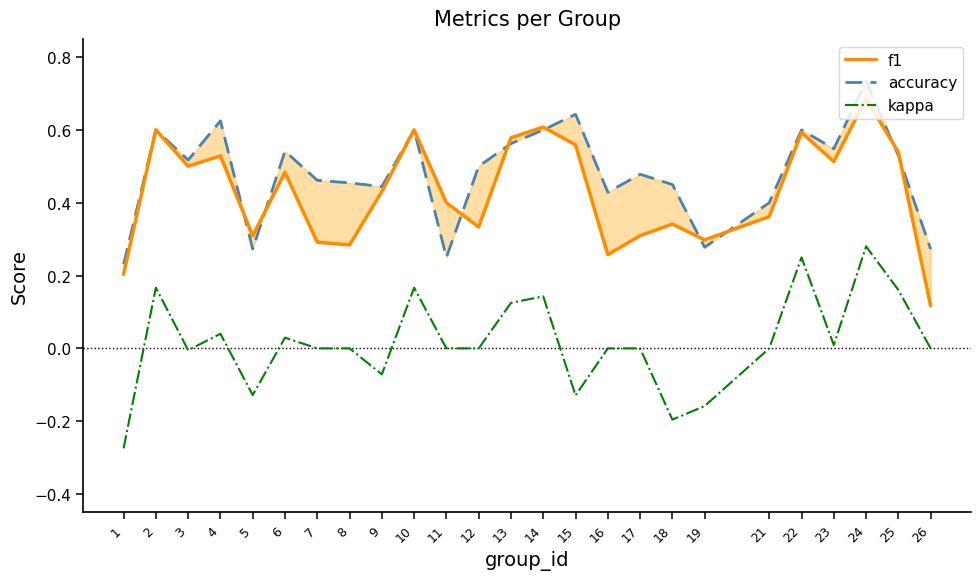

At which category does accuracy reach its first local peak?

2